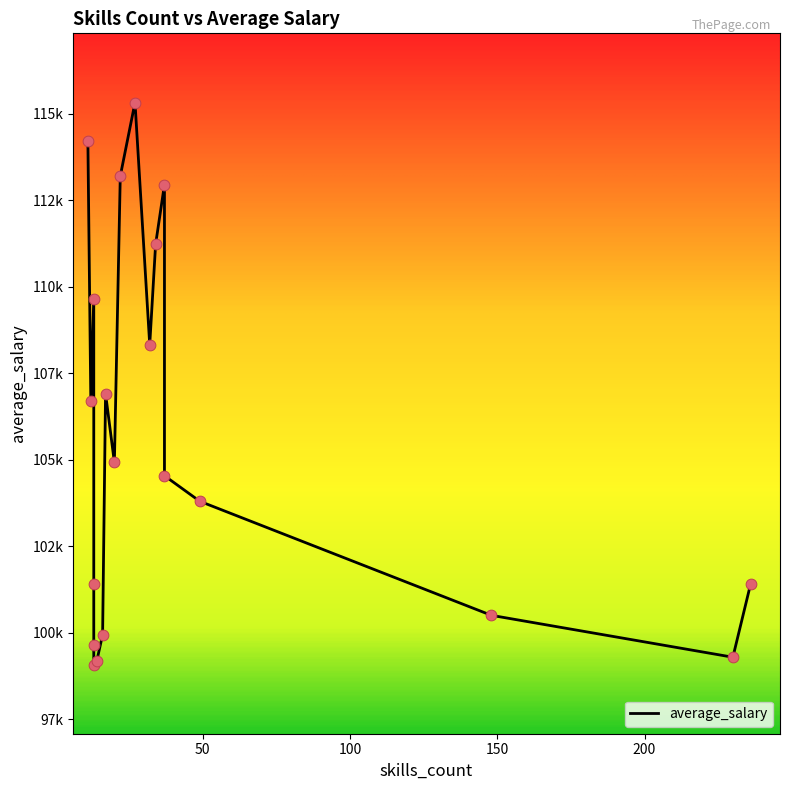

Which series has the largest total across all categories?

average_salary